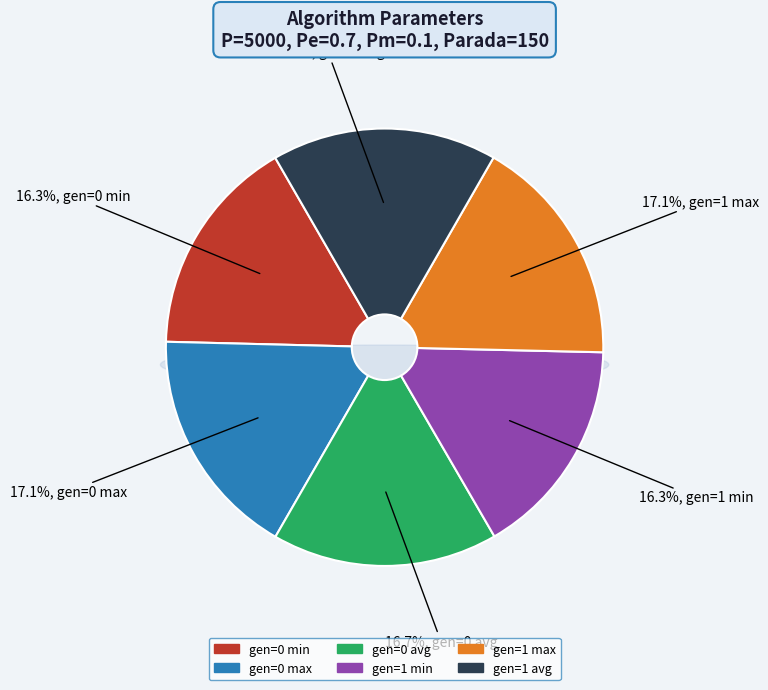

Is gen=0 min the majority of the pie?

No